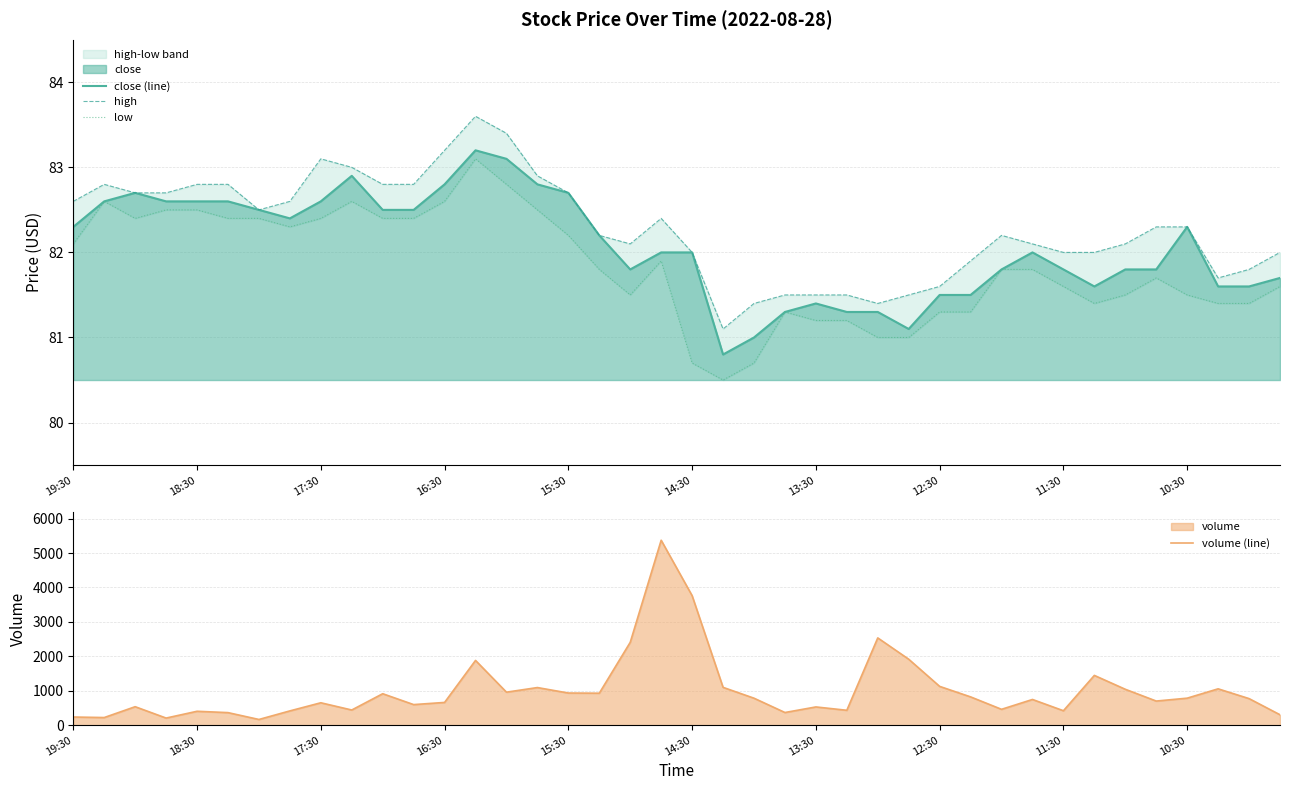

What is the value of the close (line) point at the 31st from the left?

81.8